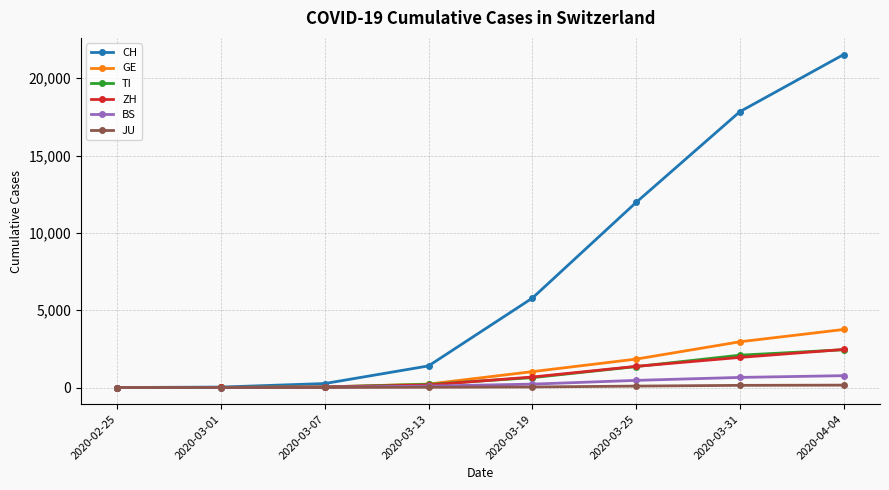

Where is GE nearest to the value 1876?

2020-03-25